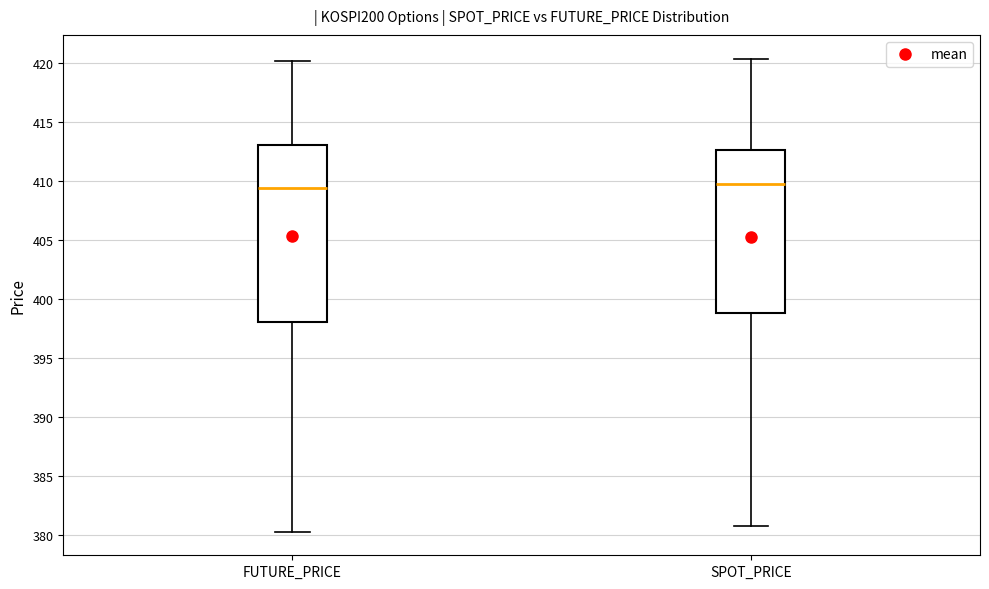

Comparing the boxes themselves (not the whiskers), which one is the tallest?

FUTURE_PRICE